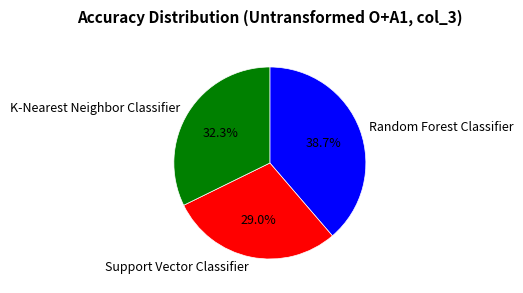

To the nearest percent, what is the difference between the largest and smallest slice percentages?

10%